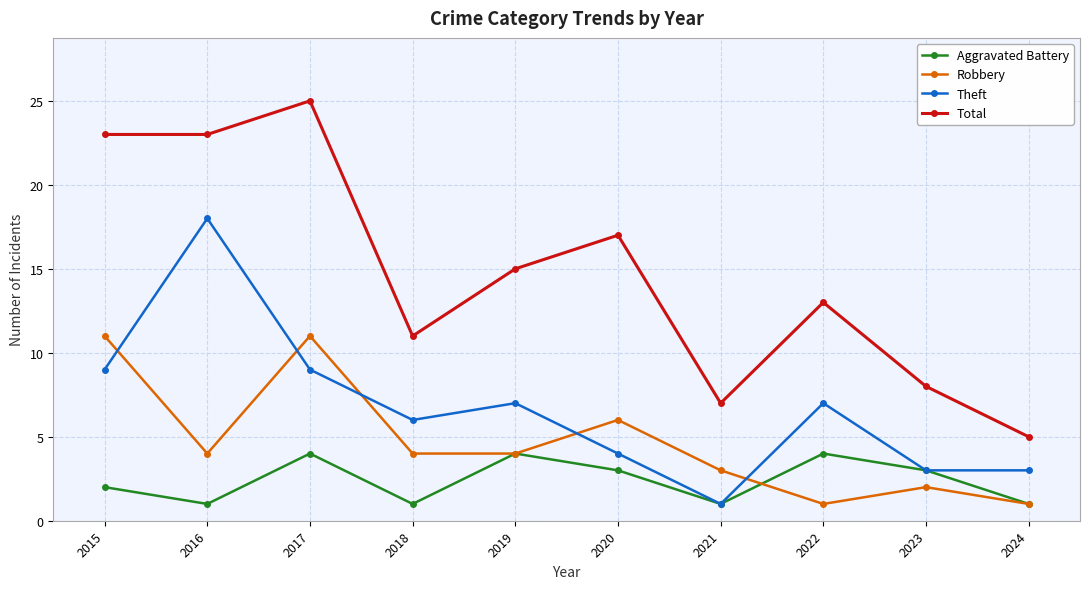

What is the average value of the Total series?

15